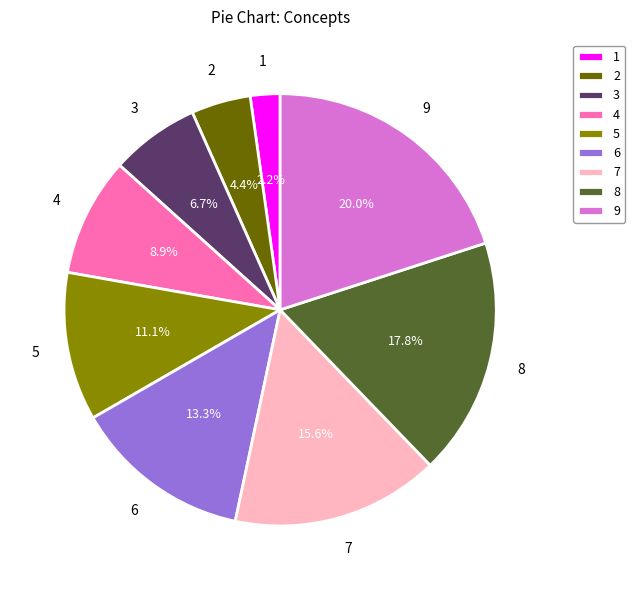

How many segments does this pie chart have?

9